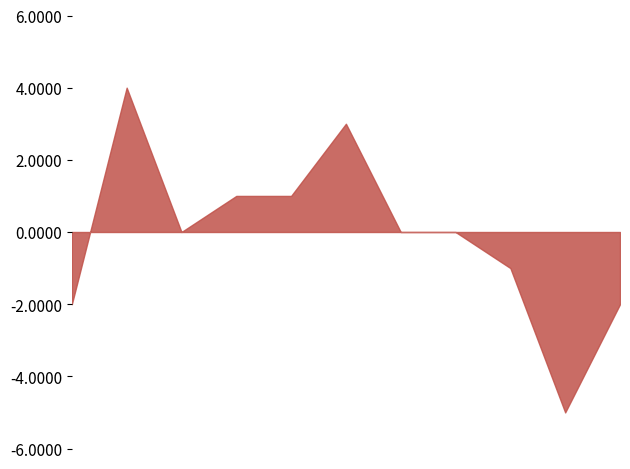

What is the maximum value shown in the chart?

4